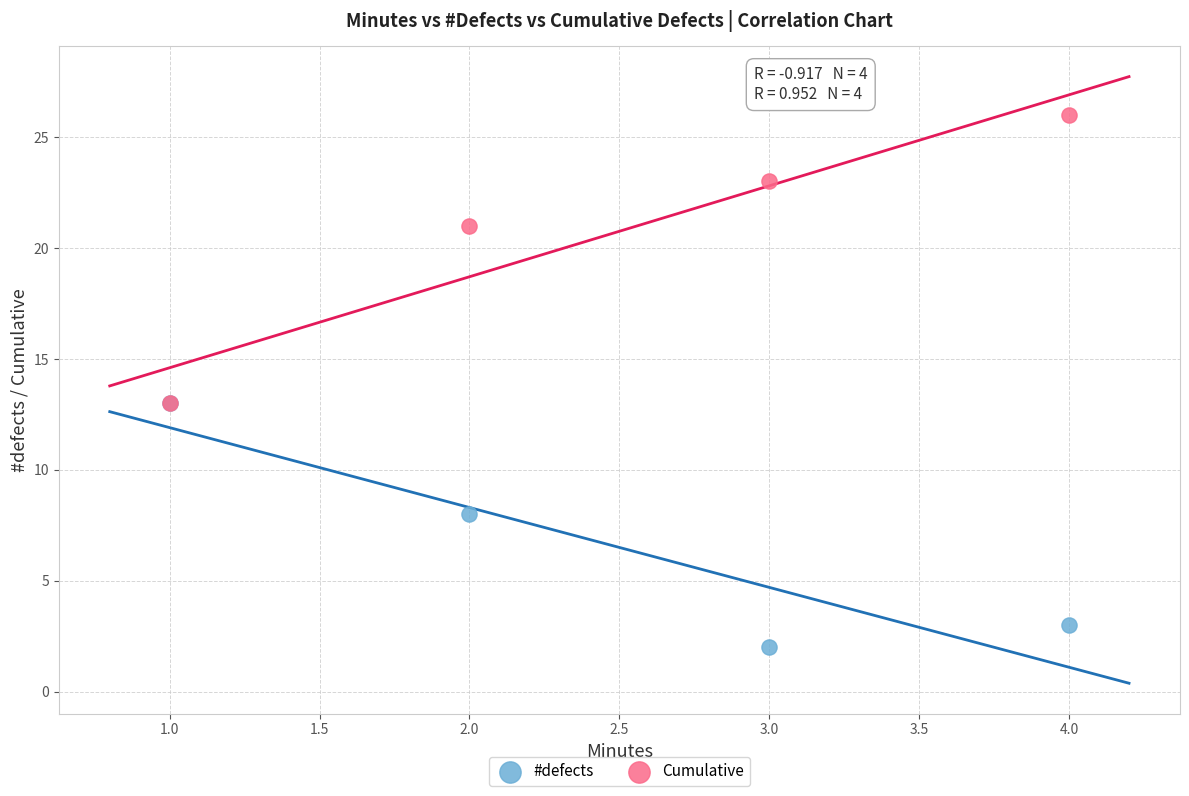

In the #defects series, what Y value is closest to 7?

8